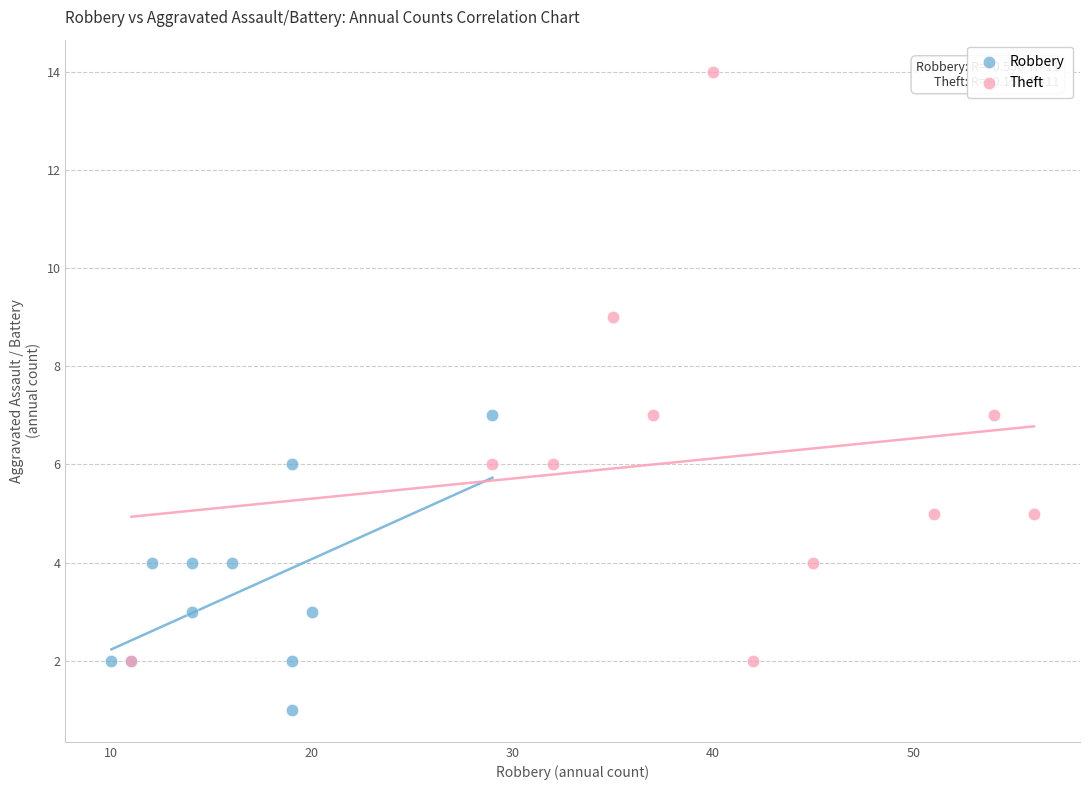

Which series has the largest Y range (max minus min)?

Theft